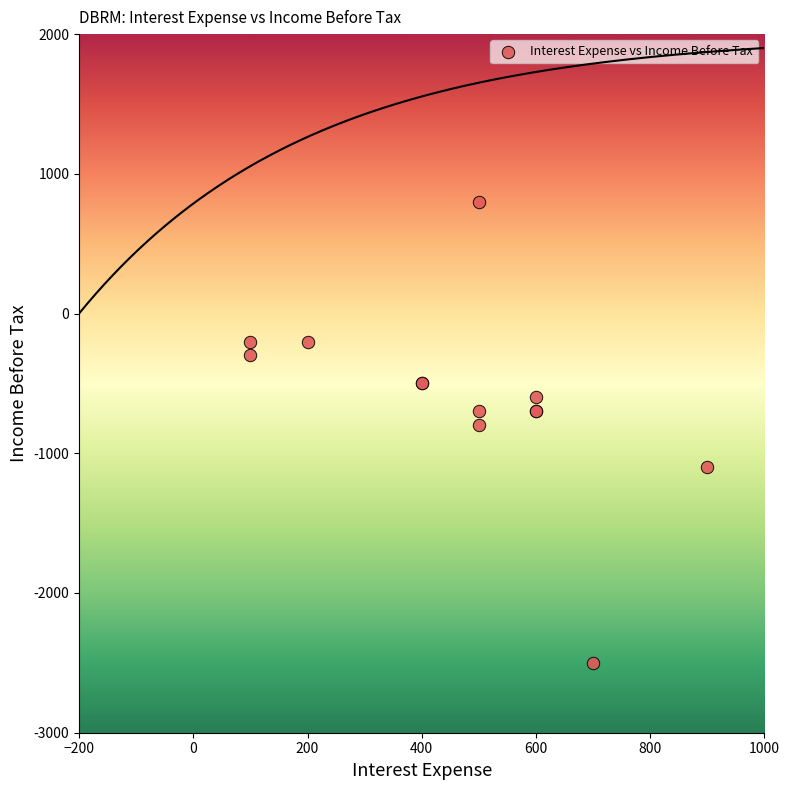

What Y value in the scatter plot is closest to -850?

-800